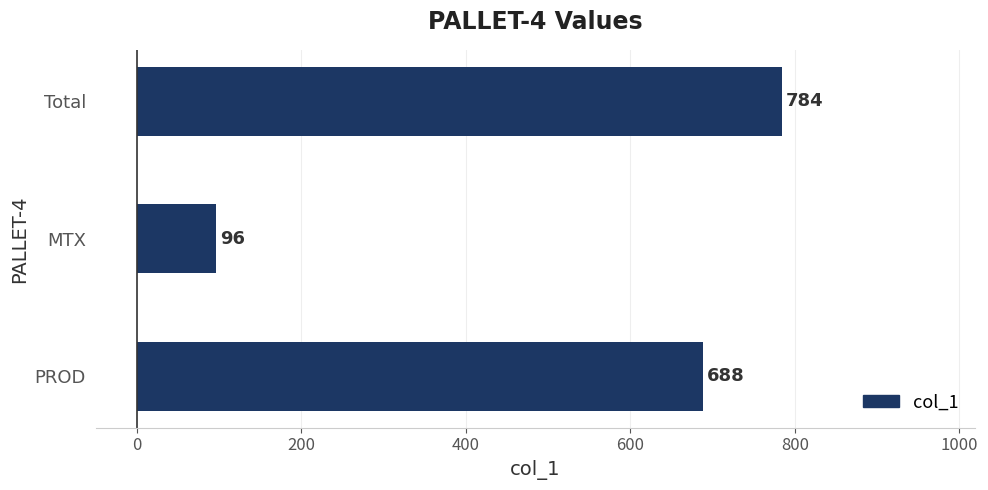

Between Total and MTX, which is larger?

Total